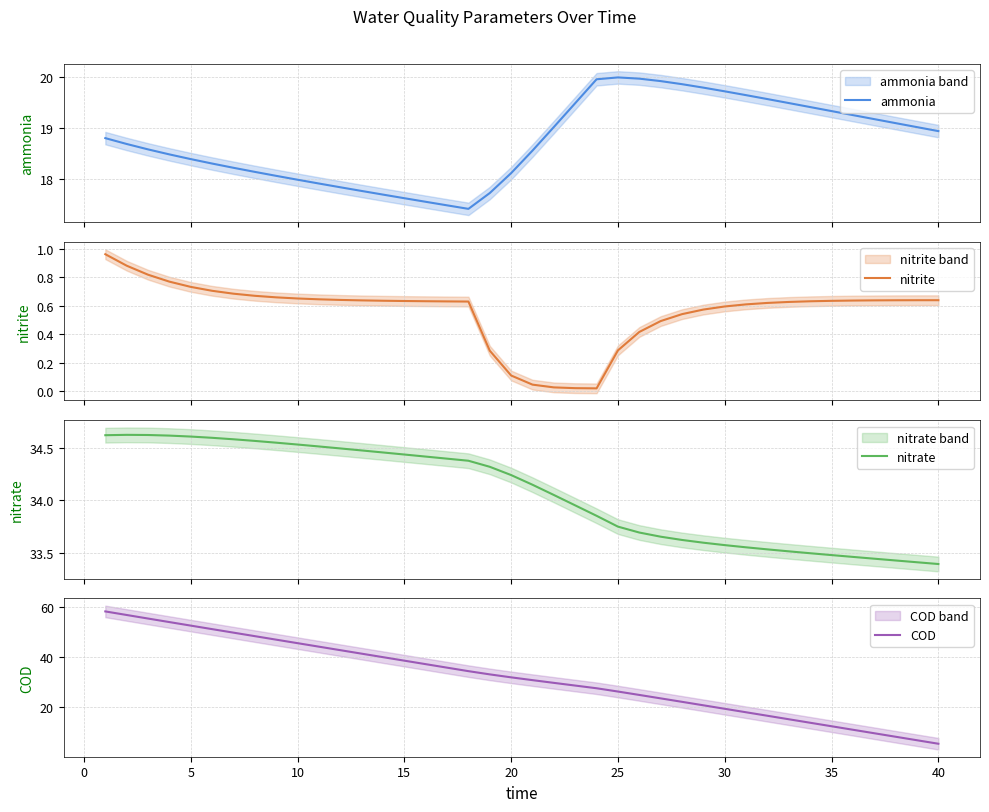

Which series has the largest total across all categories?

nitrate